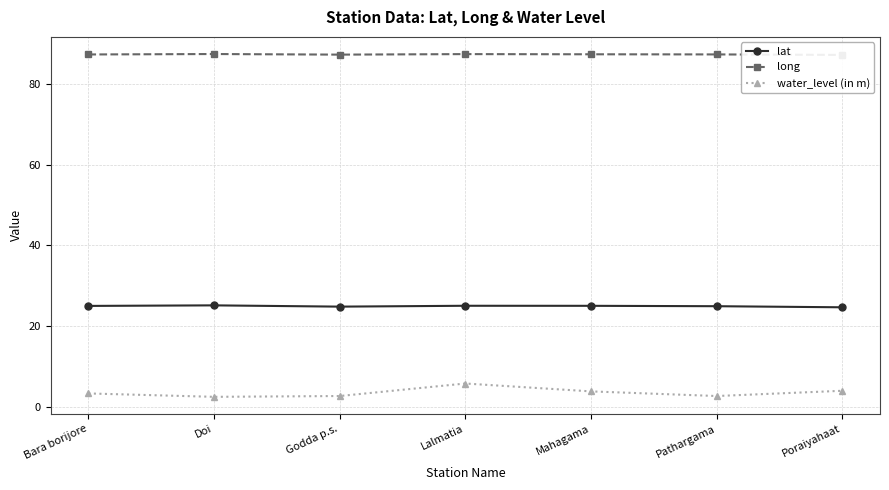

Is the value of long at Bara borijore greater than the value of water_level (in m) at Mahagama?

Yes